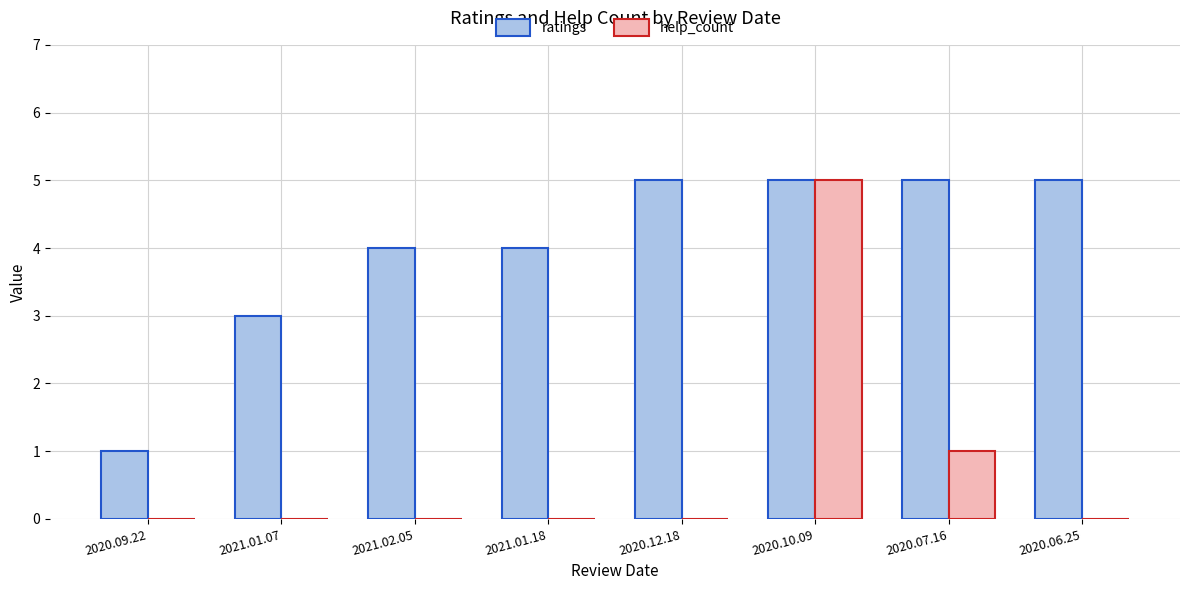

What is the total value across all series at 2021.01.07?

3